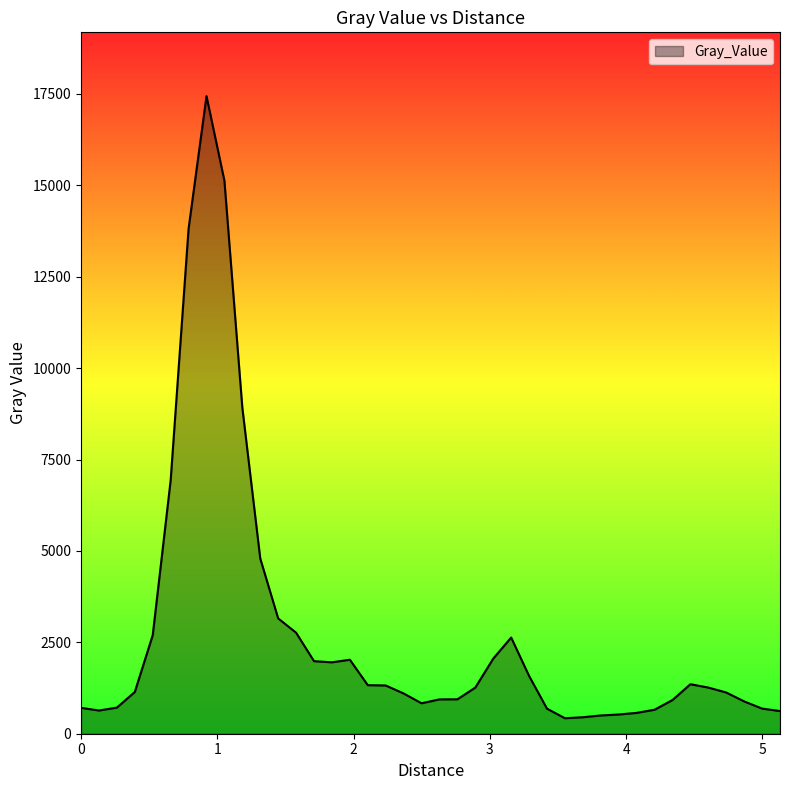

What is the difference between the maximum and minimum values?

17018.9